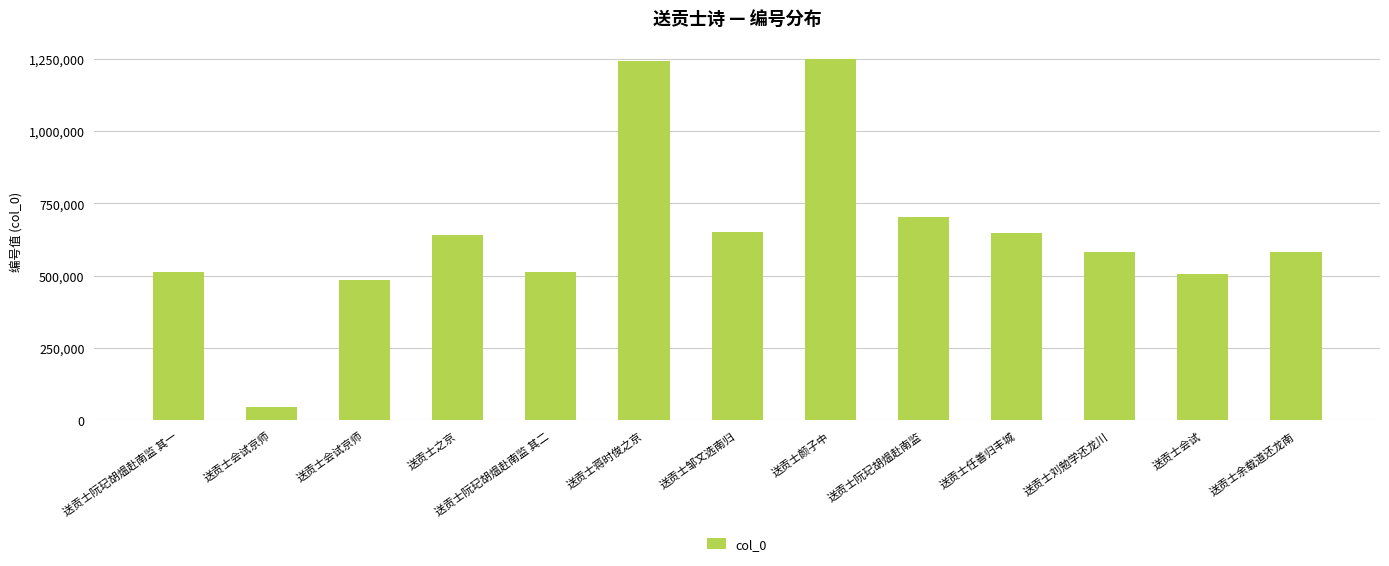

Reading left to right, what are all the values shown in this chart?

514807	46597	484704	642331	514808	1242071	650225	1250194	702404	648943	582393	505501	582392